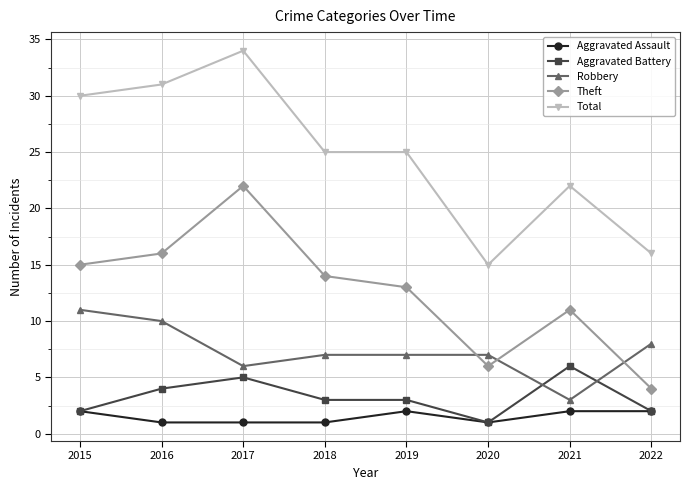

What is the sum of all Aggravated Assault values?

12